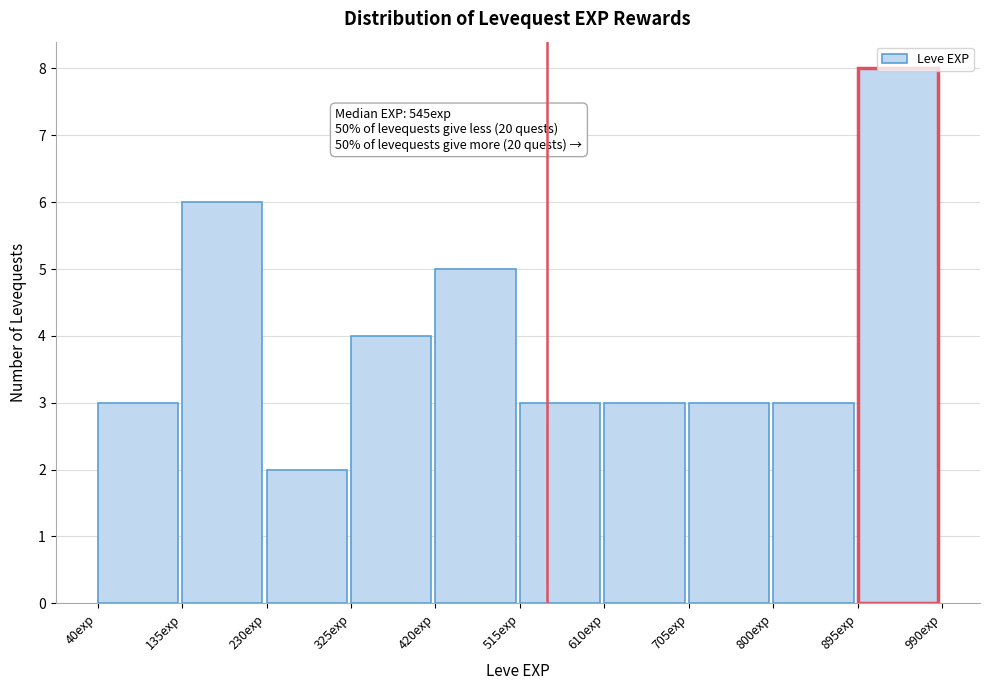

Over which range of the x-axis is the bar tallest?

895 to 990